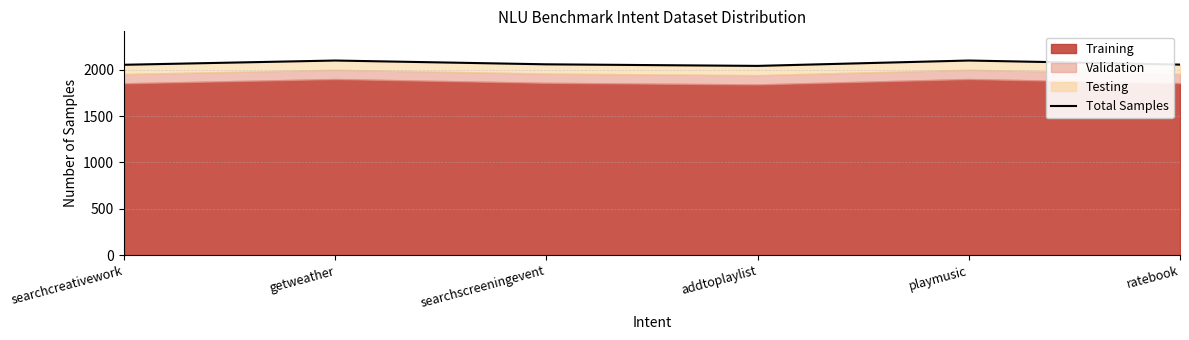

How many lines are shown in the chart?

1